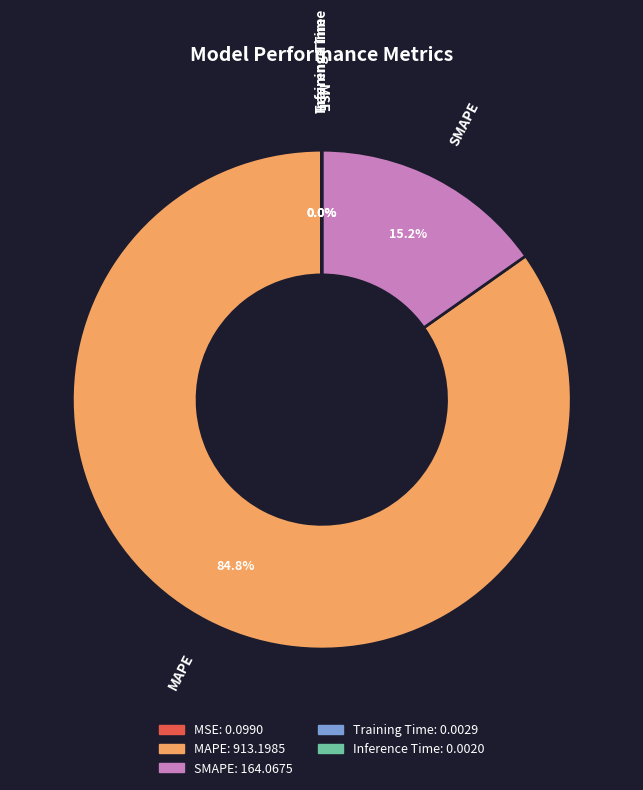

The MAPE slice represents 85% of the pie. True or false?

True